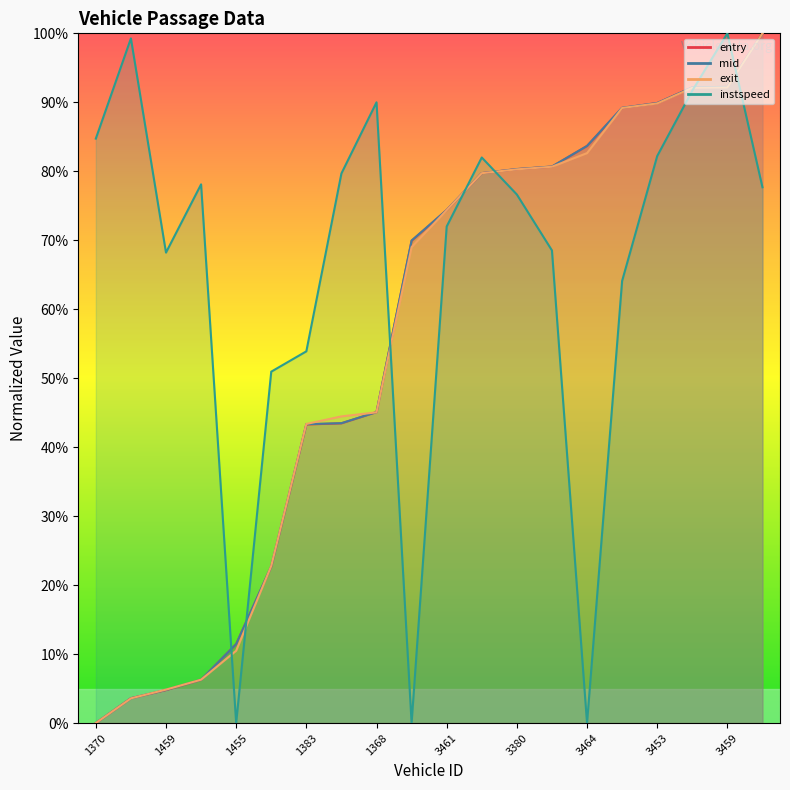

Reading left to right, what are all the values shown in this chart?

entry: 1370=0.0	1457=3.6	1459=4.8	1449=6.3	1455=11.5	1369=22.7	1383=43.3	1452=43.5	1368=45.1	3305=69.9	3461=74.4	3455=79.7	3380=80.3	3372=80.7	3464=83.7	3385=89.2	3453=89.9	3457=92.2	3459=92.2	3308=100.0
mid: 1370=0.0	1457=3.6	1459=4.8	1449=6.3	1455=11.5	1369=22.7	1383=43.3	1452=43.5	1368=45.1	3305=70.0	3461=74.4	3455=79.7	3380=80.3	3372=80.7	3464=83.7	3385=89.2	3453=89.9	3457=92.2	3459=92.2	3308=100.0
exit: 1370=0.0	1457=3.6	1459=4.9	1449=6.3	1455=10.5	1369=22.8	1383=43.4	1452=44.5	1368=45.1	3305=69.0	3461=74.4	3455=79.7	3380=80.3	3372=80.7	3464=82.6	3385=89.2	3453=89.8	3457=92.1	3459=92.2	3308=100.0
instspeed: 1370=84.7	1457=99.3	1459=68.2	1449=78.1	1455=0.0	1369=50.9	1383=53.9	1452=79.7	1368=90.0	3305=0.0	3461=72.0	3455=82.0	3380=76.6	3372=68.5	3464=0.0	3385=64.1	3453=82.2	3457=91.7	3459=100.0	3308=77.7